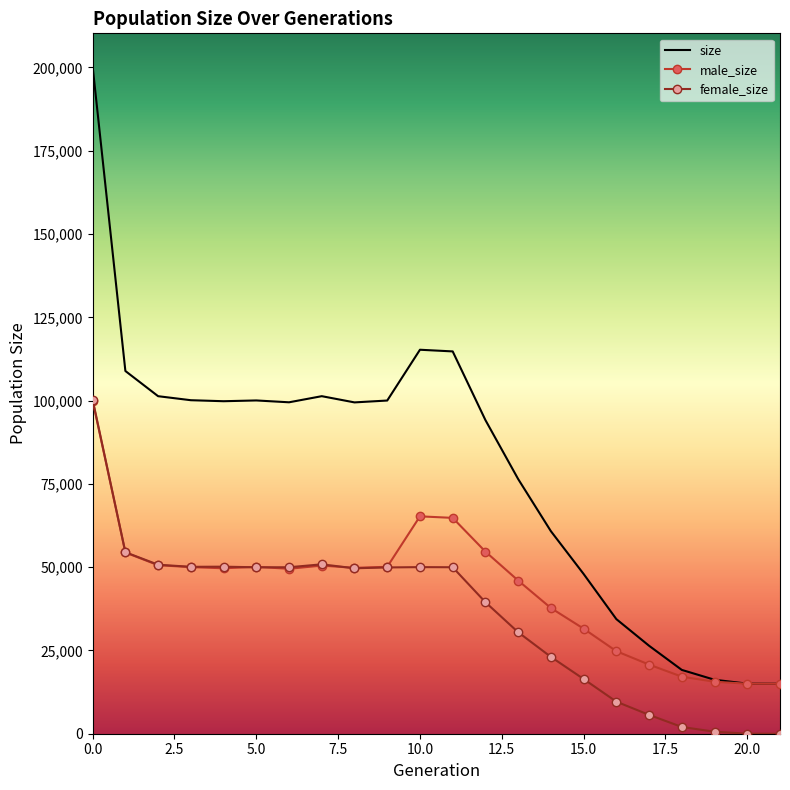

What is the sum of all male_size values?

962853